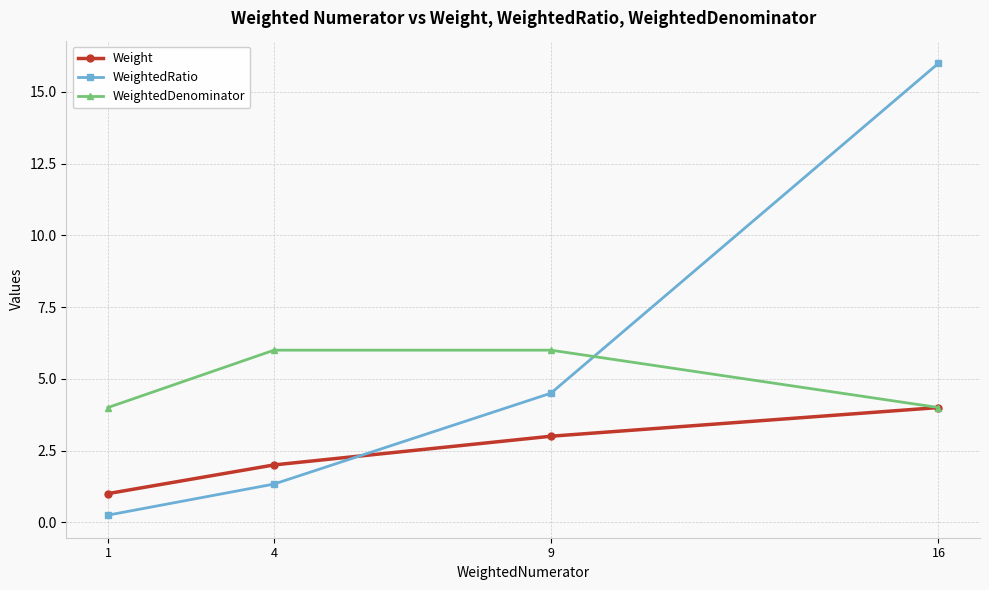

At which category is the sum across all series the highest?

16